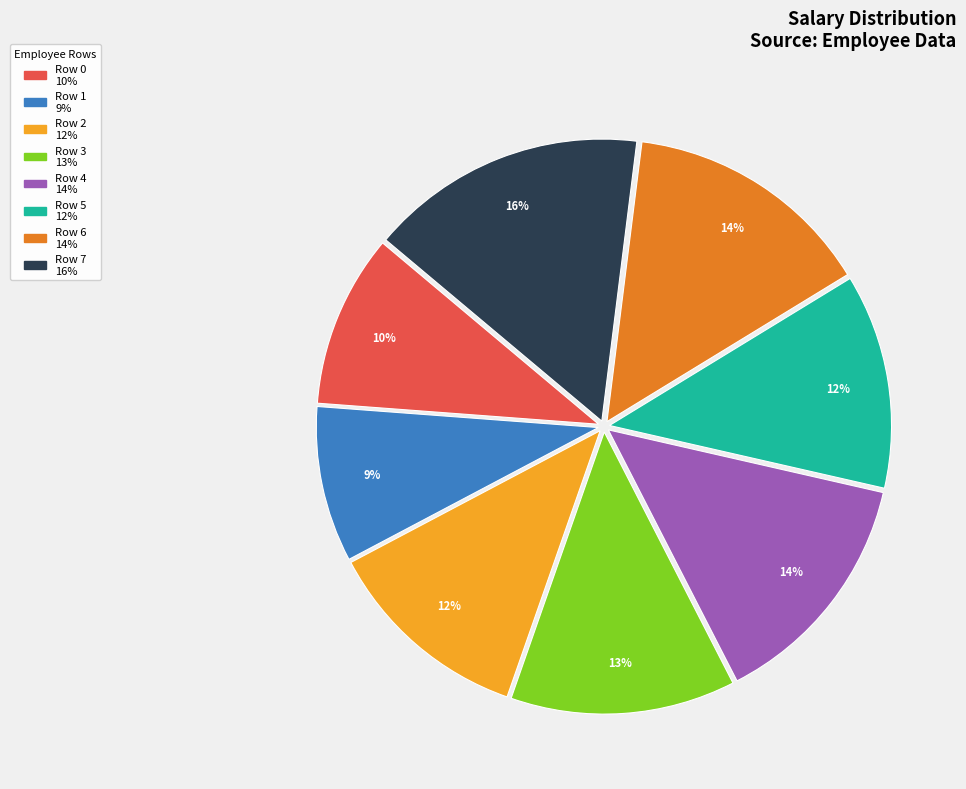

What percentage is the Row 3 slice, to the nearest percent?

13%